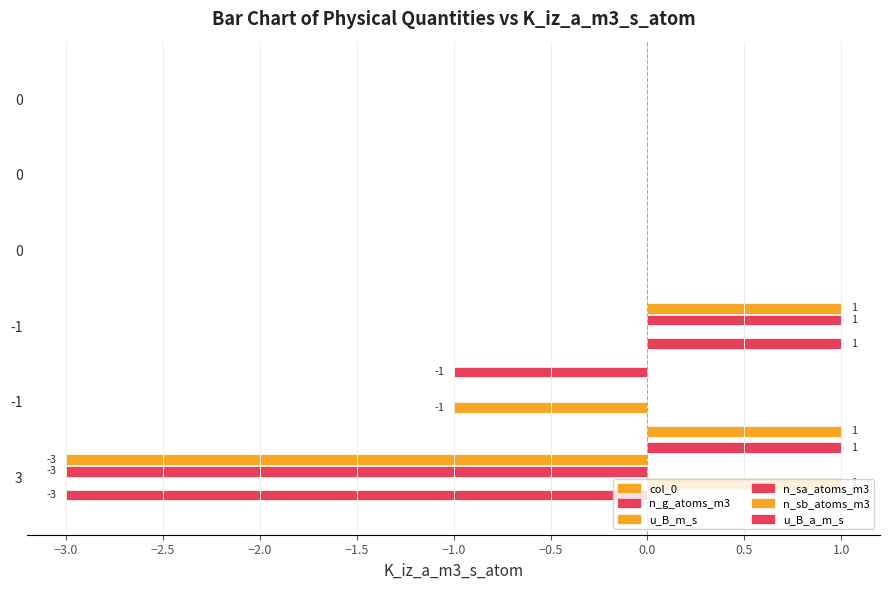

Count the number of data series in this chart.

6